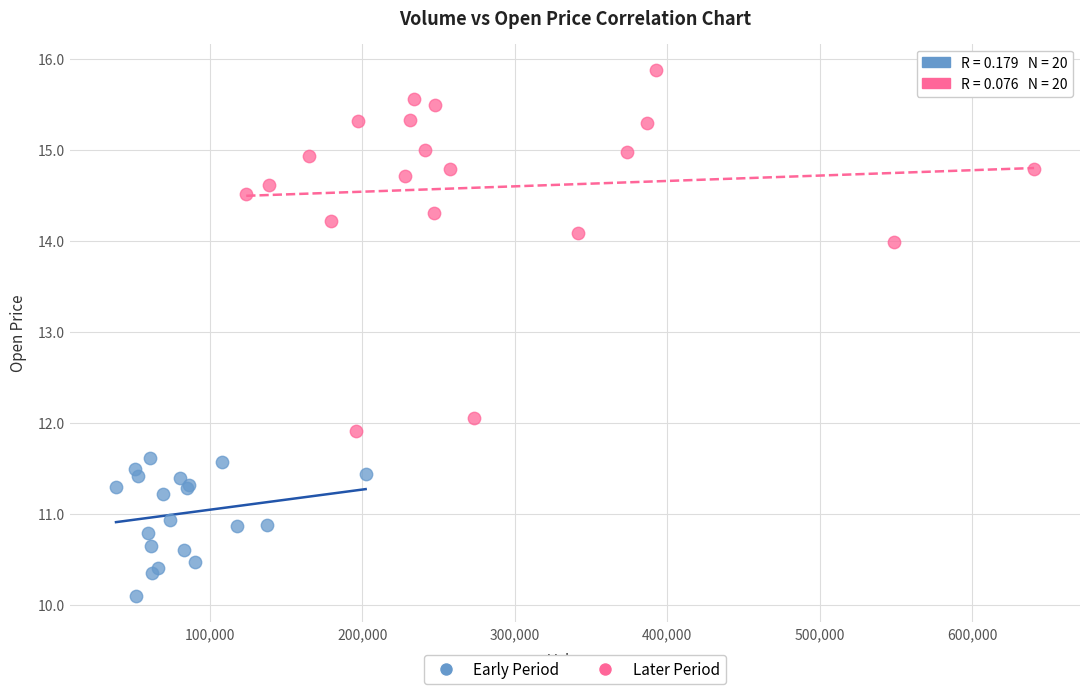

Which series contains the highest Y value?

Later Period